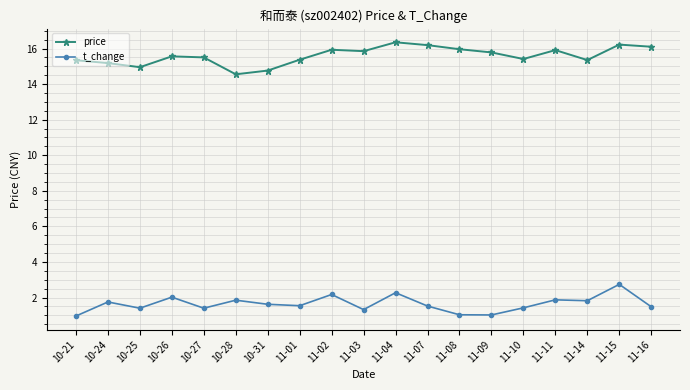

True or false: price and t_change cross at least once.

False